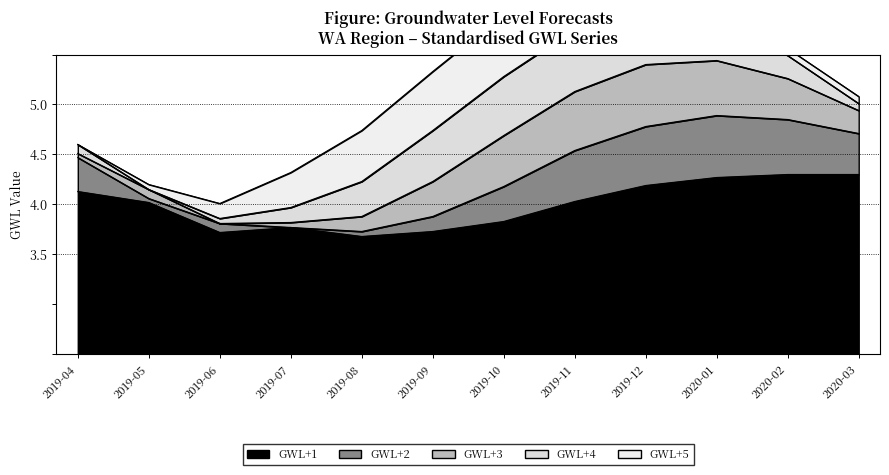

What position from the left is 2019-04?

1